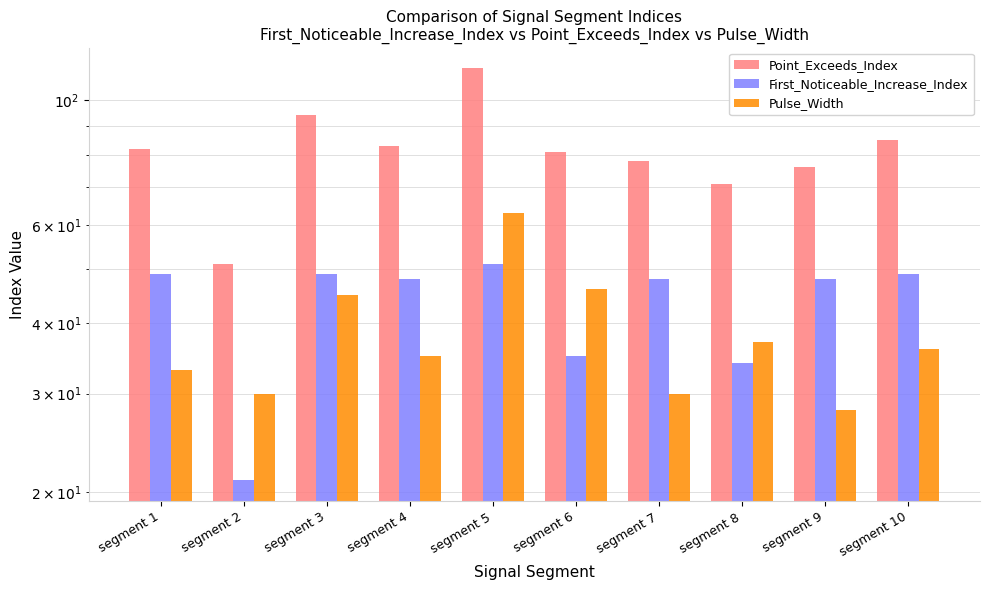

Reading left to right, list all the values displayed in this chart.

Point_Exceeds_Index: segment 1=82	segment 2=51	segment 3=94	segment 4=83	segment 5=114	segment 6=81	segment 7=78	segment 8=71	segment 9=76	segment 10=85
First_Noticeable_Increase_Index: segment 1=49	segment 2=21	segment 3=49	segment 4=48	segment 5=51	segment 6=35	segment 7=48	segment 8=34	segment 9=48	segment 10=49
Pulse_Width: segment 1=33	segment 2=30	segment 3=45	segment 4=35	segment 5=63	segment 6=46	segment 7=30	segment 8=37	segment 9=28	segment 10=36